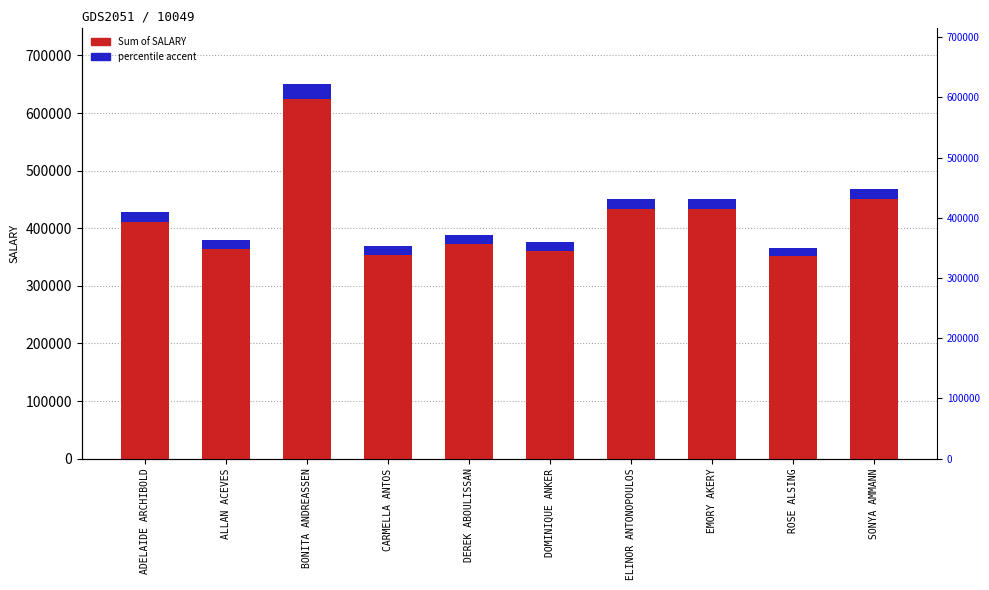

How many bars are there in total?

10